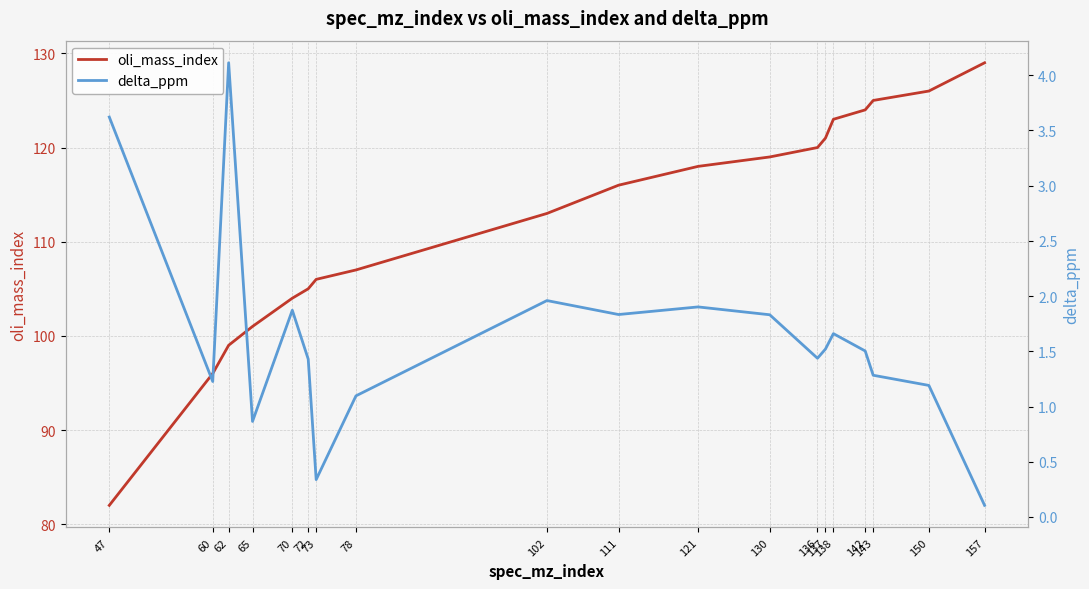

Does the chart have visible grid lines?

Yes